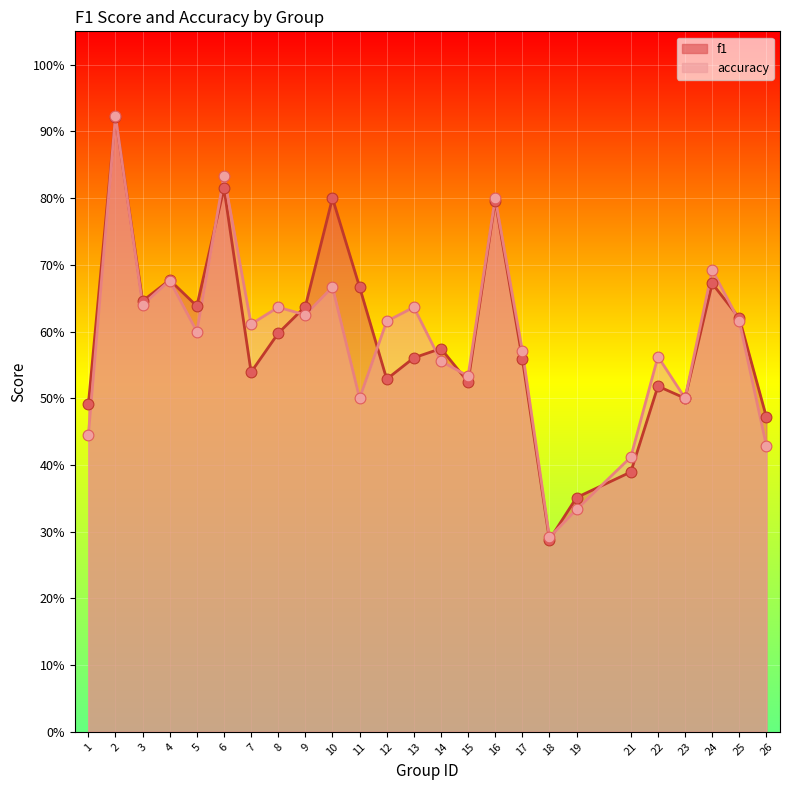

Which series contains the highest Y value?

accuracy